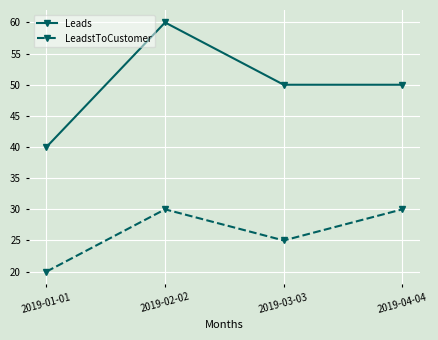

At which label does Leads reach its minimum?

2019-01-01